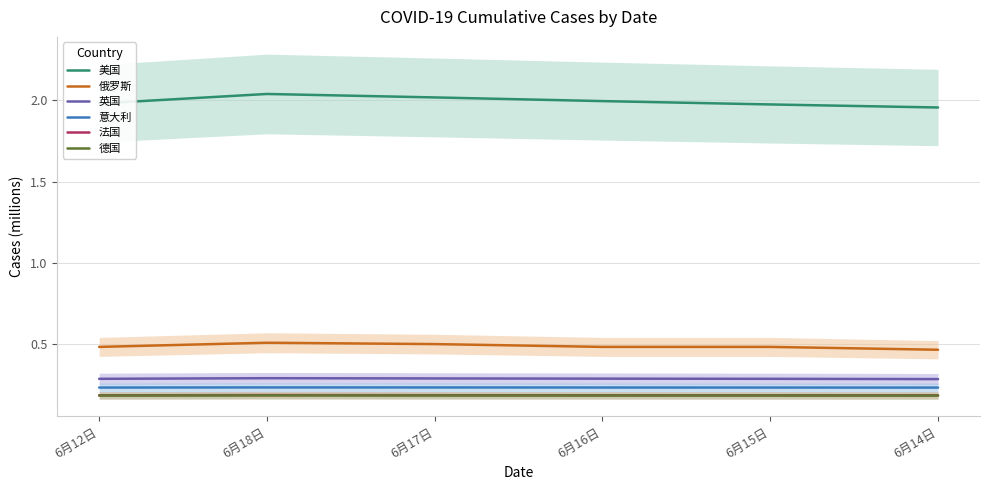

Rank the series at 6月12日 from highest to lowest value.

美国, 俄罗斯, 英国, 意大利, 法国, 德国